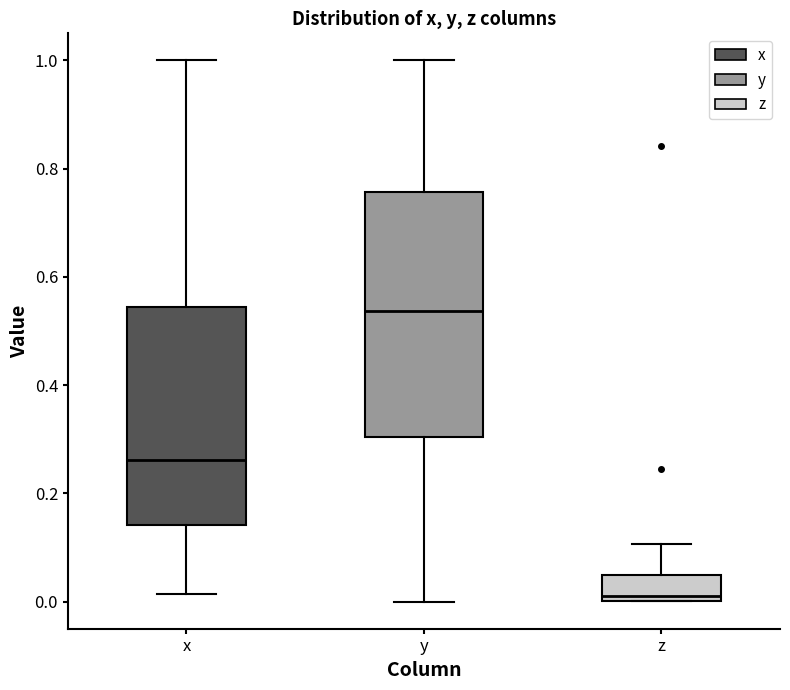

Reading left to right, transcribe this box plot: for each box, give where its median line is, the range the box spans, and where its two whiskers end, as read against the y-axis. The values are not printed on the chart, so give them approximately, as read against the axis.

x: median 0.26, box 0.14 to 0.54, whiskers 0.02 to 1.00
y: median 0.54, box 0.30 to 0.76, whiskers 0.00 to 1.00
z: median 0.02, box 0.00 to 0.04, whiskers 0.00 to 0.10